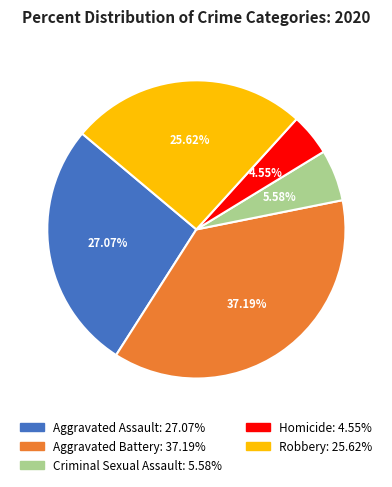

Does Homicide represent more than half of the total?

No